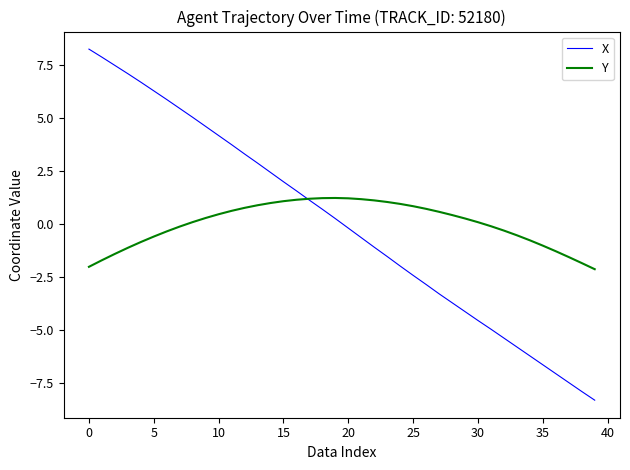

List the series in order of their peak value, lowest first.

Y, X